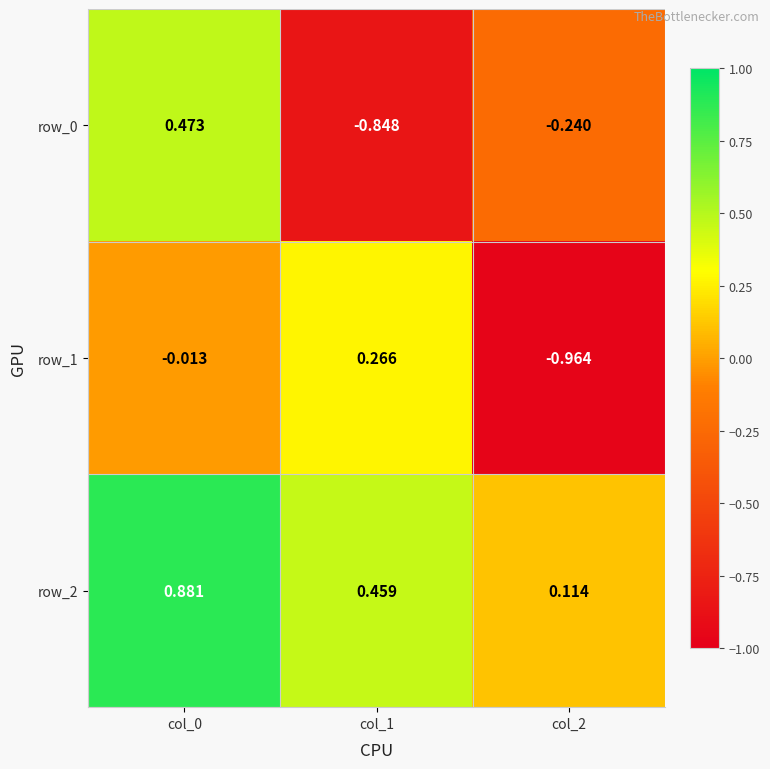

At which label does row_1 reach its minimum?

col_2